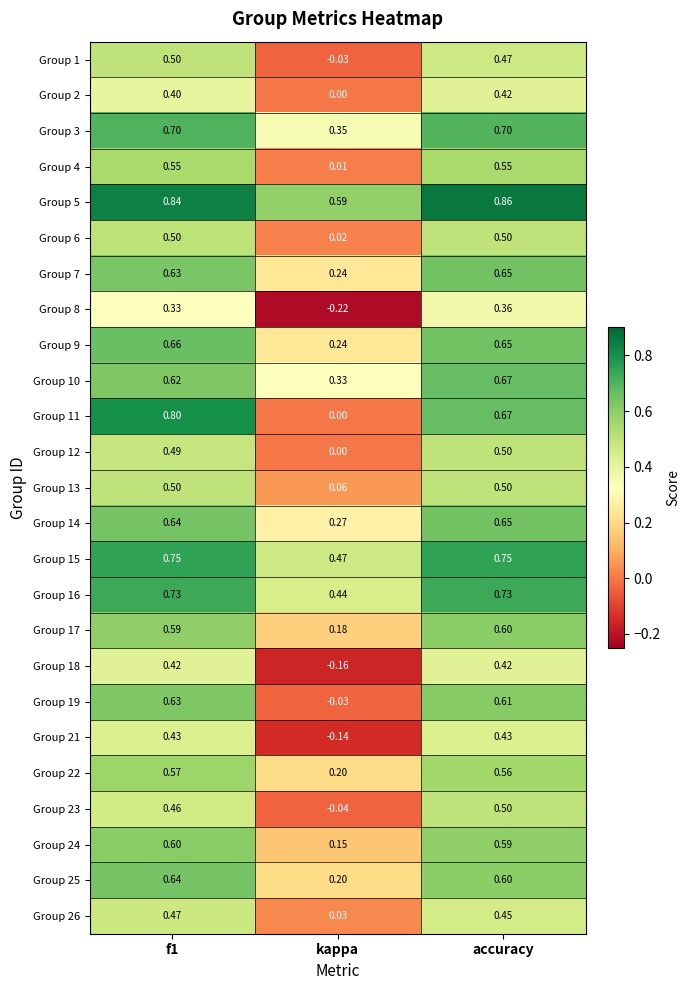

Between kappa and accuracy, which series saw the biggest shift?

Group 11